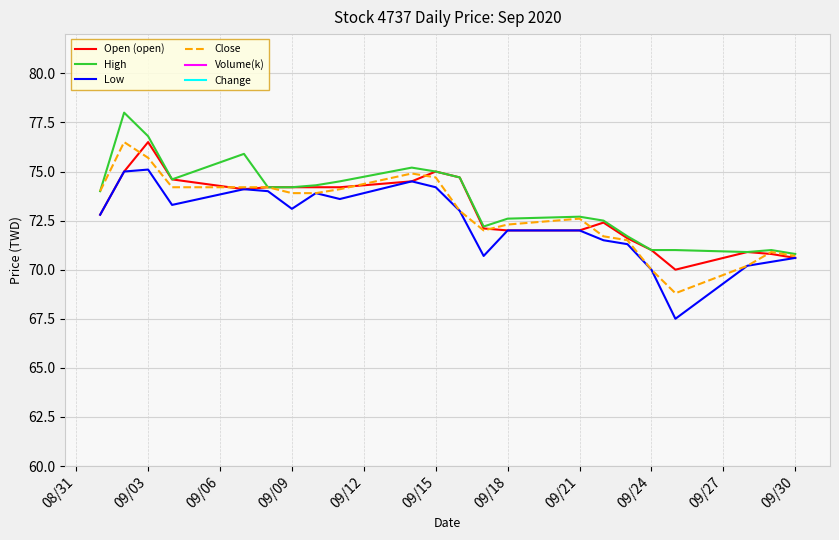

How many distinct data groups are displayed?

6